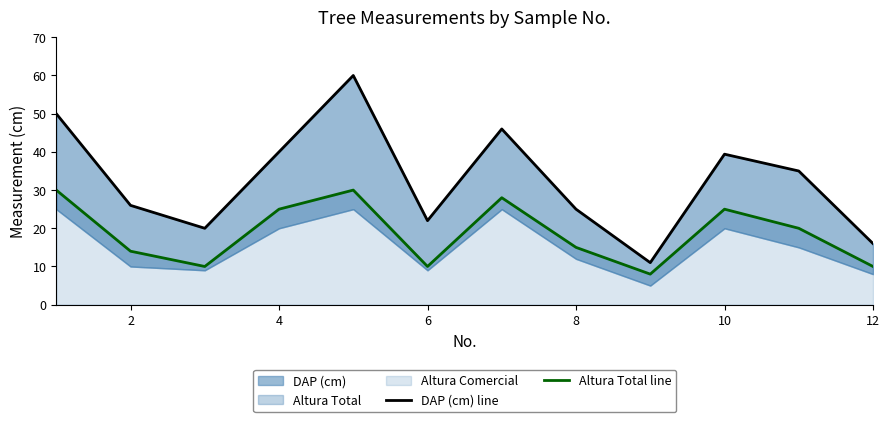

Which series has the largest total across all categories?

DAP (cm) line